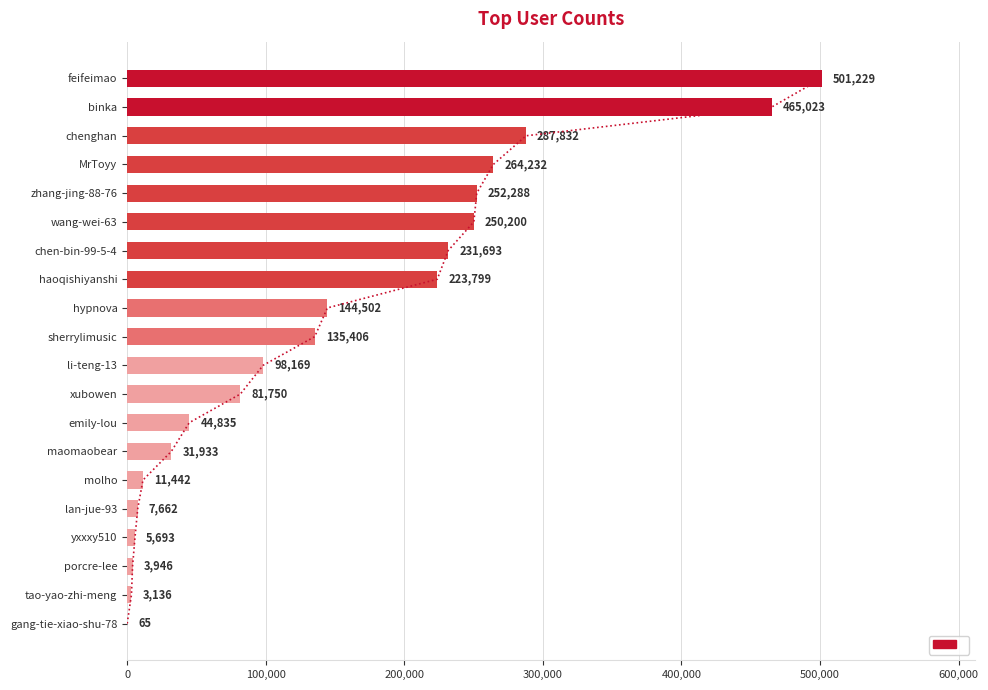

What is the change in value from sherrylimusic to binka?

+329617